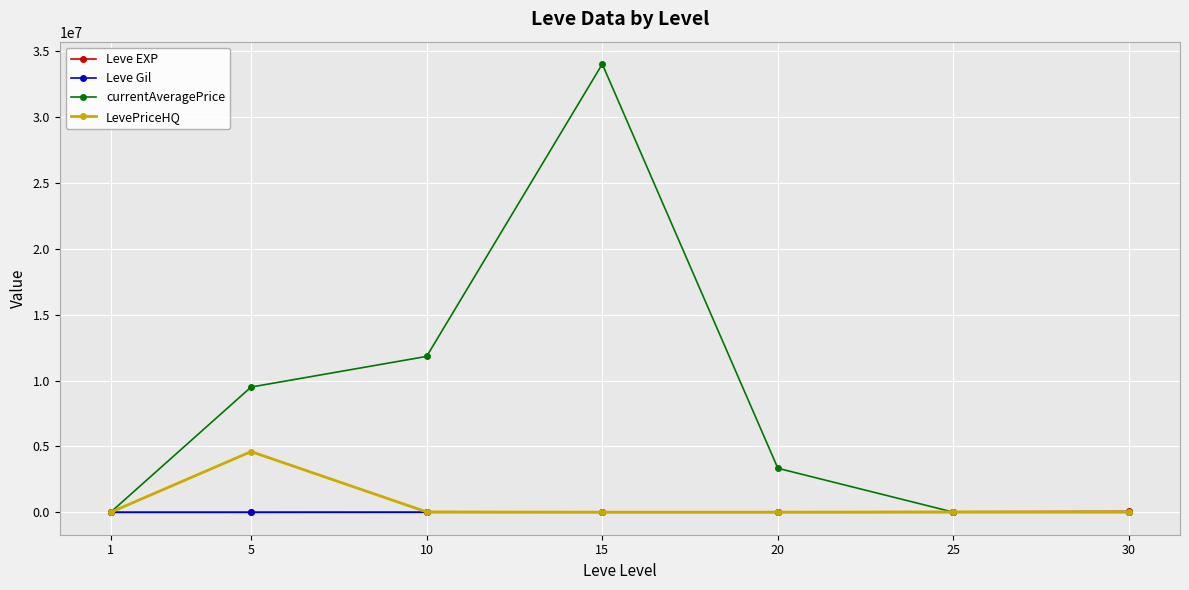

What is the value of the LevePriceHQ point at the 4th from the left?

12006.5